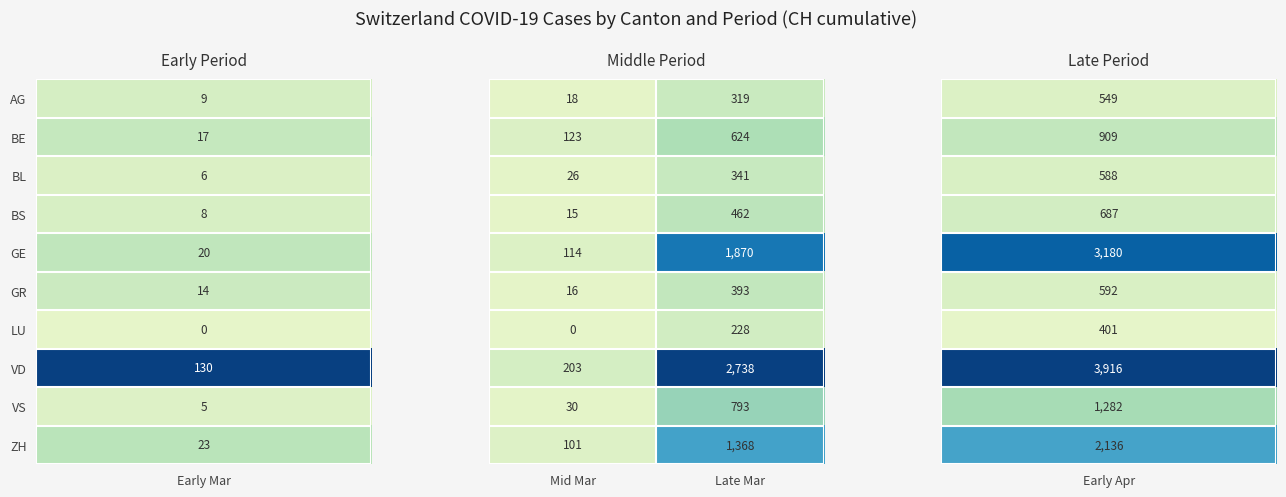

What is the difference between the highest and lowest values at Mid Mar?

203